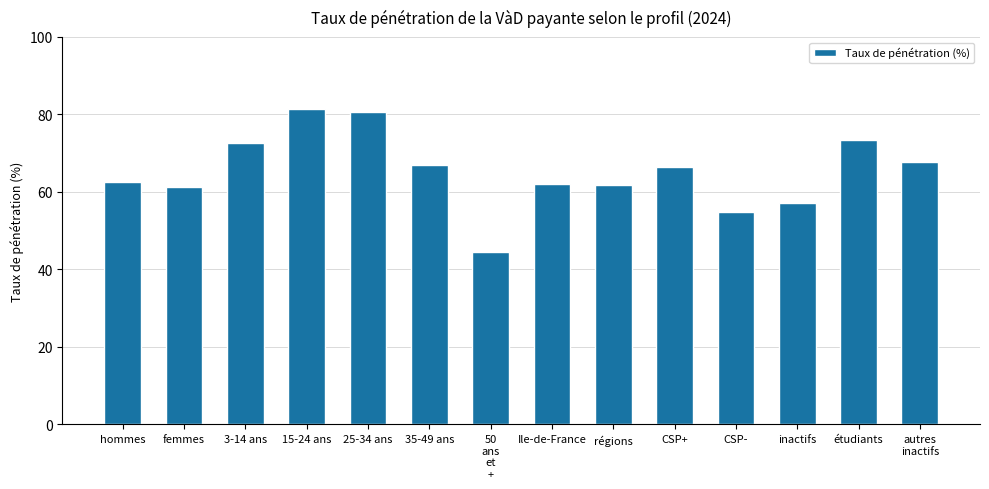

The chart shows a value of 57.2 at inactifs. True or false?

True